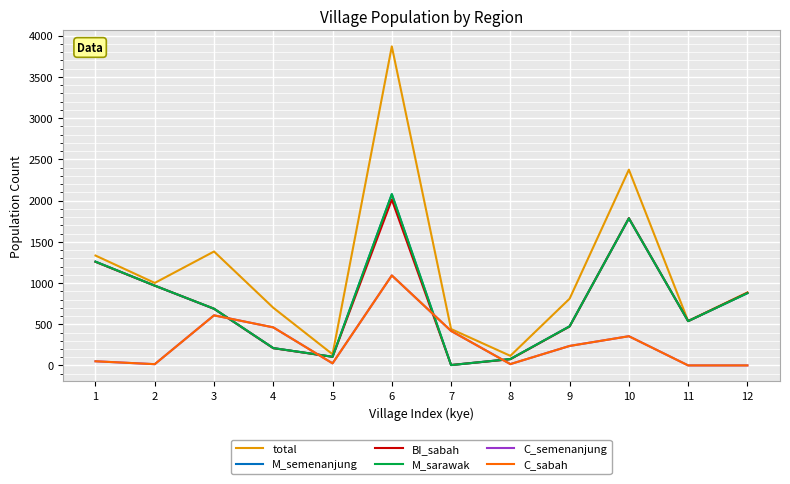

Is this an area chart (filled region under the line)?

No